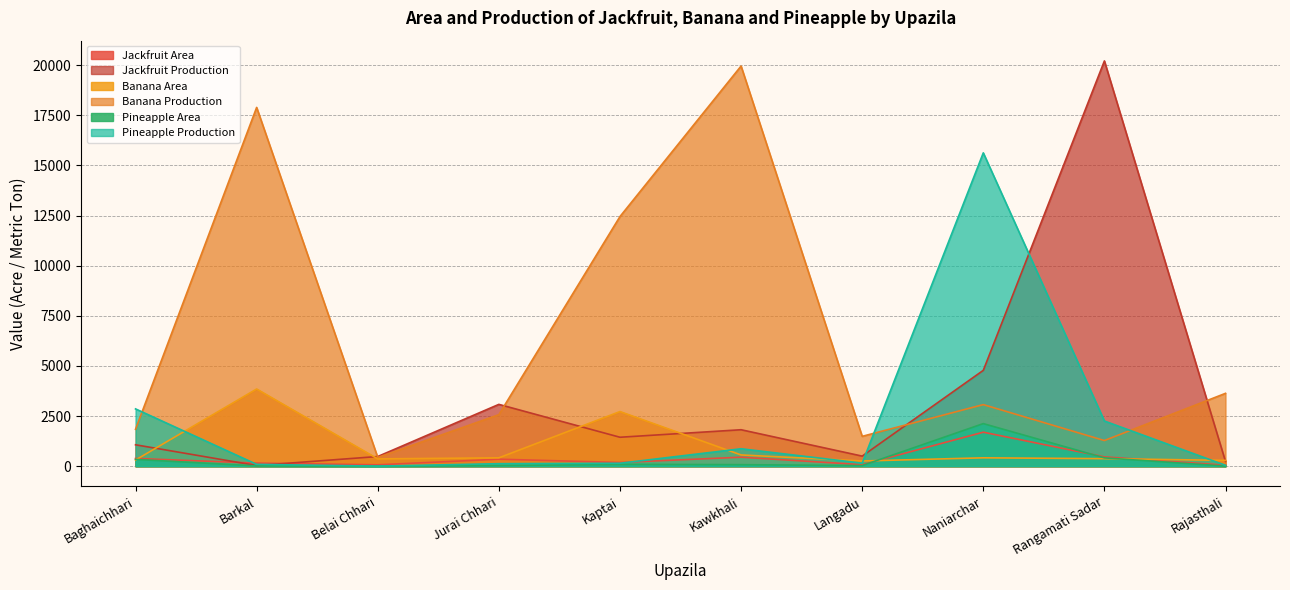

Which category has the lowest value in the Pineapple Area series?

Belai Chhari